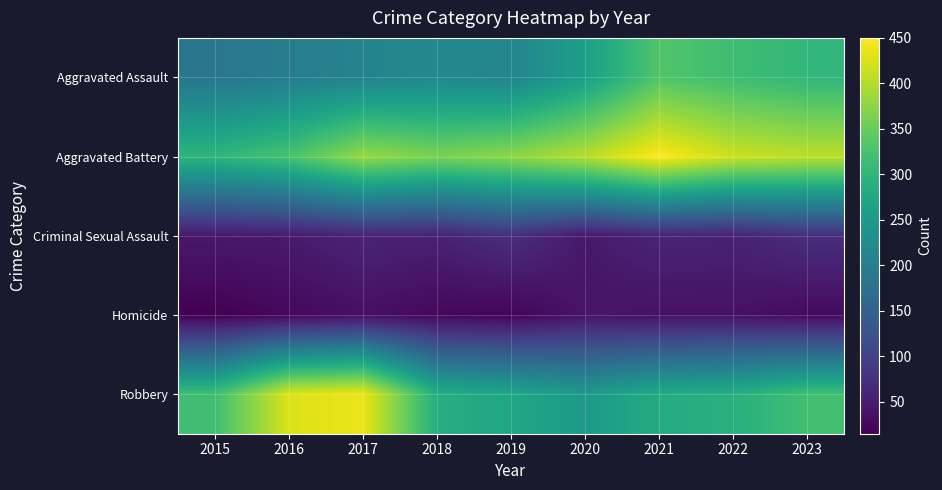

List the series in order of their peak value, highest first.

Aggravated Battery, Robbery, Aggravated Assault, Criminal Sexual Assault, Homicide